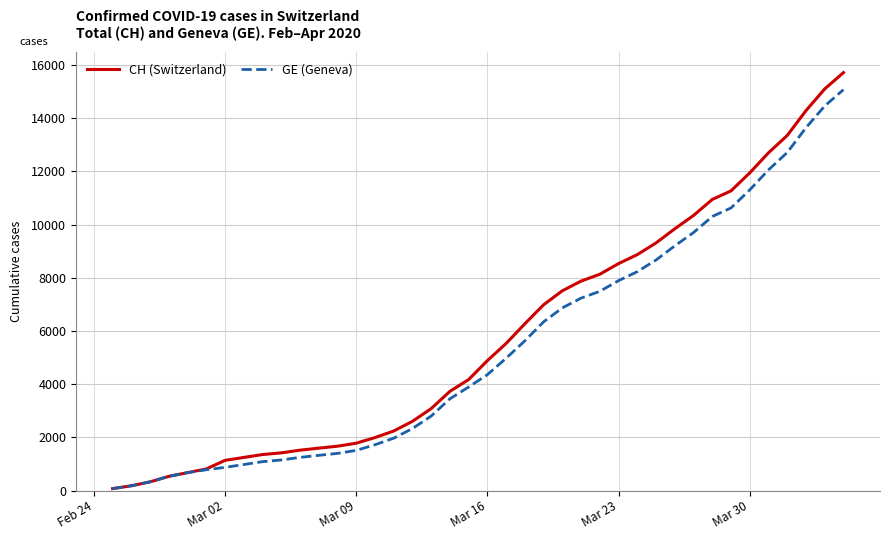

Which series has the largest total across all categories?

CH (Switzerland)